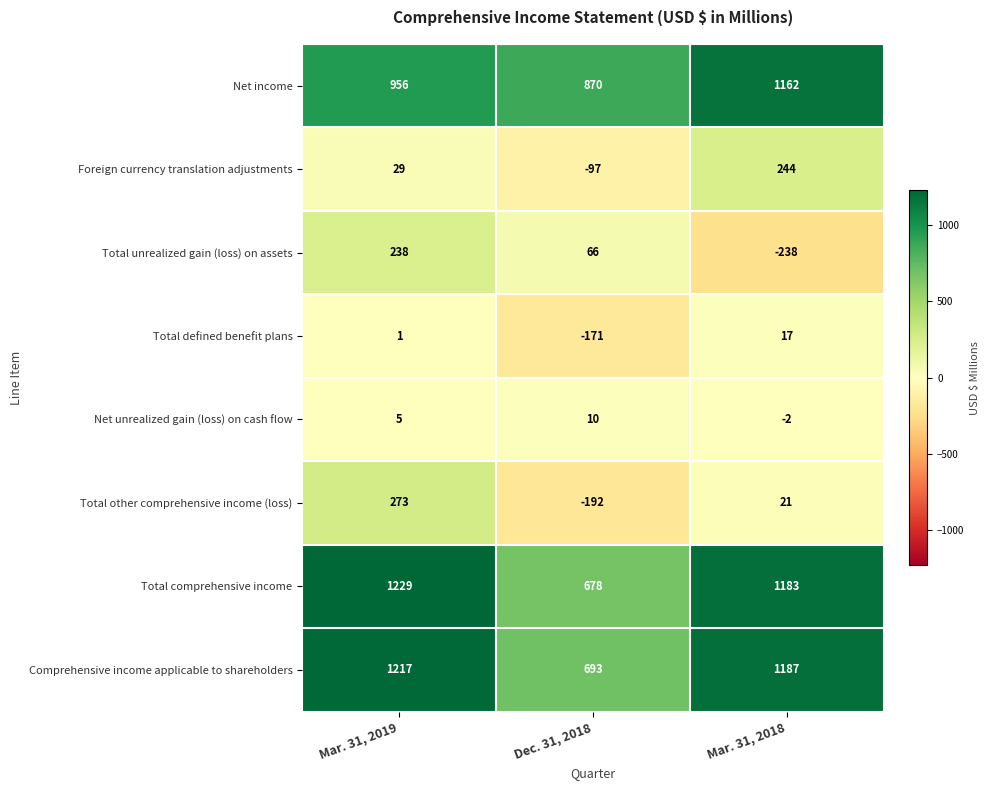

At which category does the chart reach its minimum across all series?

Mar. 31, 2018